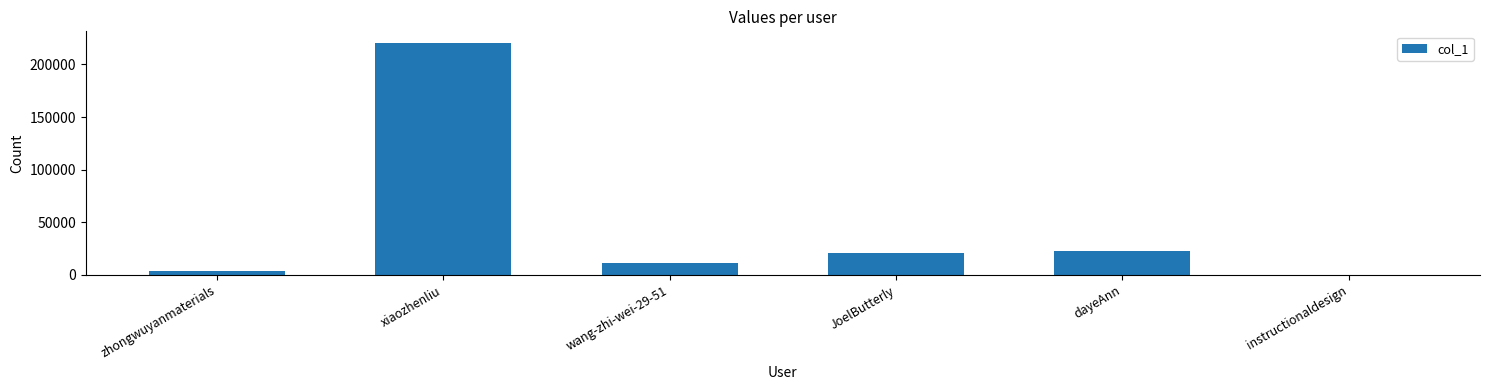

Where does the data first go above 20719?

xiaozhenliu